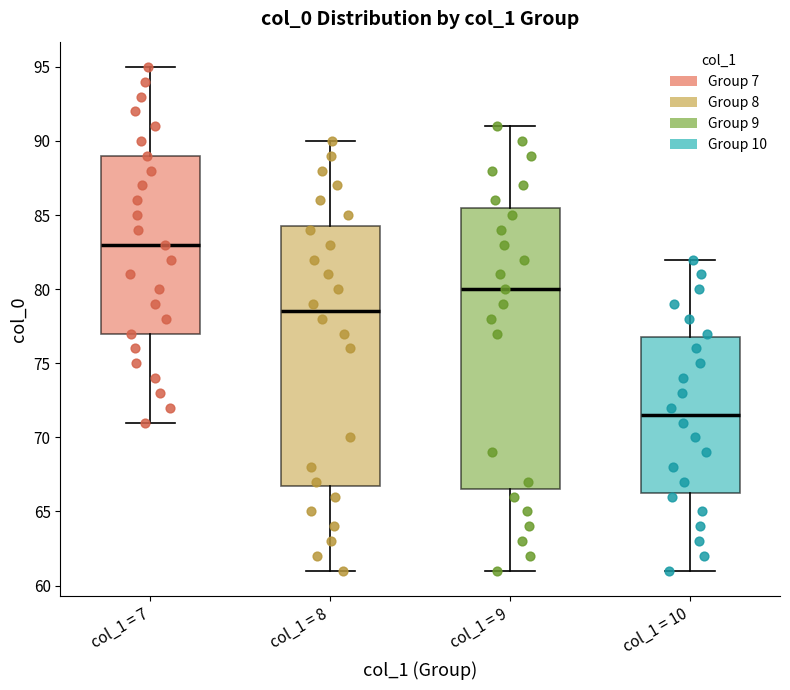

Reading left to right, transcribe this box plot: for each box, give where its median line is, the range the box spans, and where its two whiskers end, as read against the y-axis. The values are not printed on the chart, so give them approximately, as read against the axis.

col_1 = 7: median 83.0, box 77.0 to 89.0, whiskers 71.0 to 95.0
col_1 = 8: median 78.5, box 67.0 to 84.5, whiskers 61.0 to 90.0
col_1 = 9: median 80.0, box 66.5 to 85.5, whiskers 61.0 to 91.0
col_1 = 10: median 71.5, box 66.5 to 77.0, whiskers 61.0 to 82.0